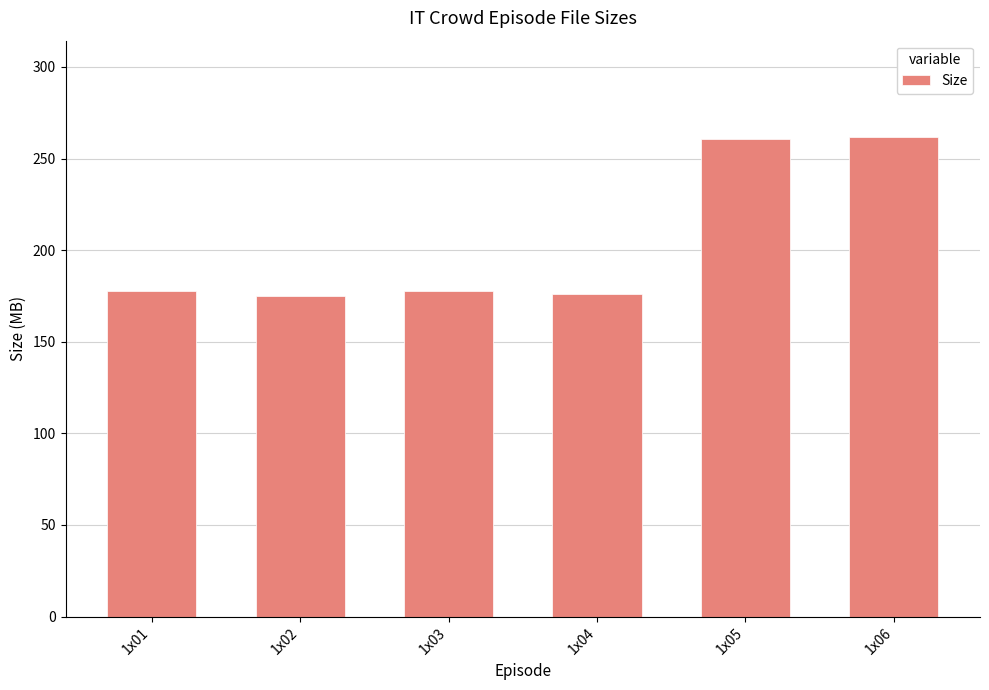

What is the difference between the second highest and minimum values?

85.3